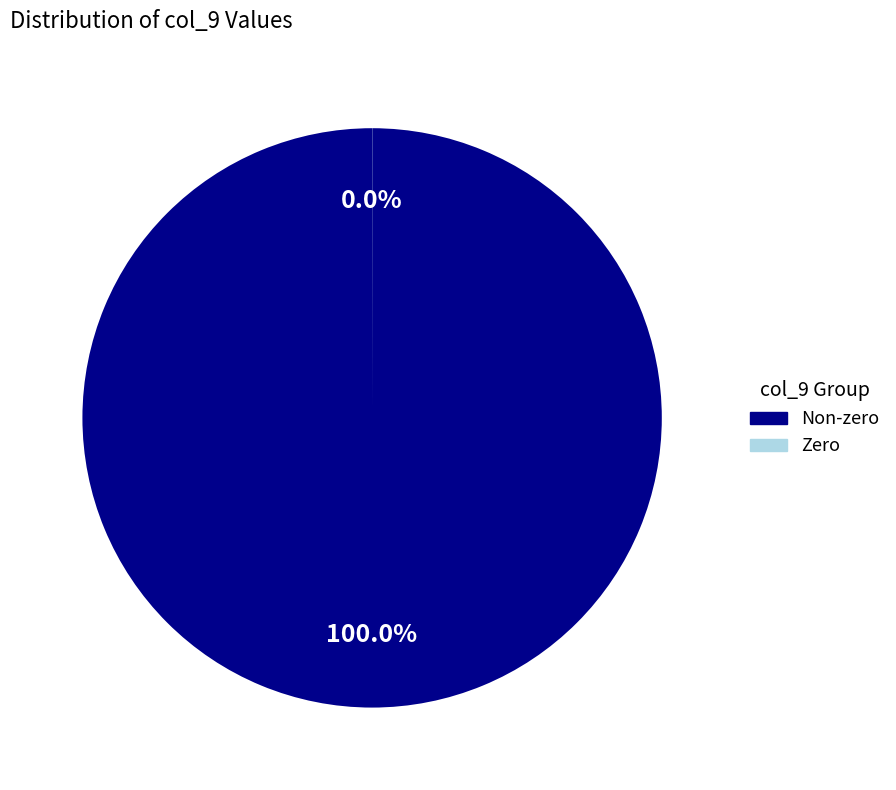

Is it true that 2.0 is 1% of the pie?

False